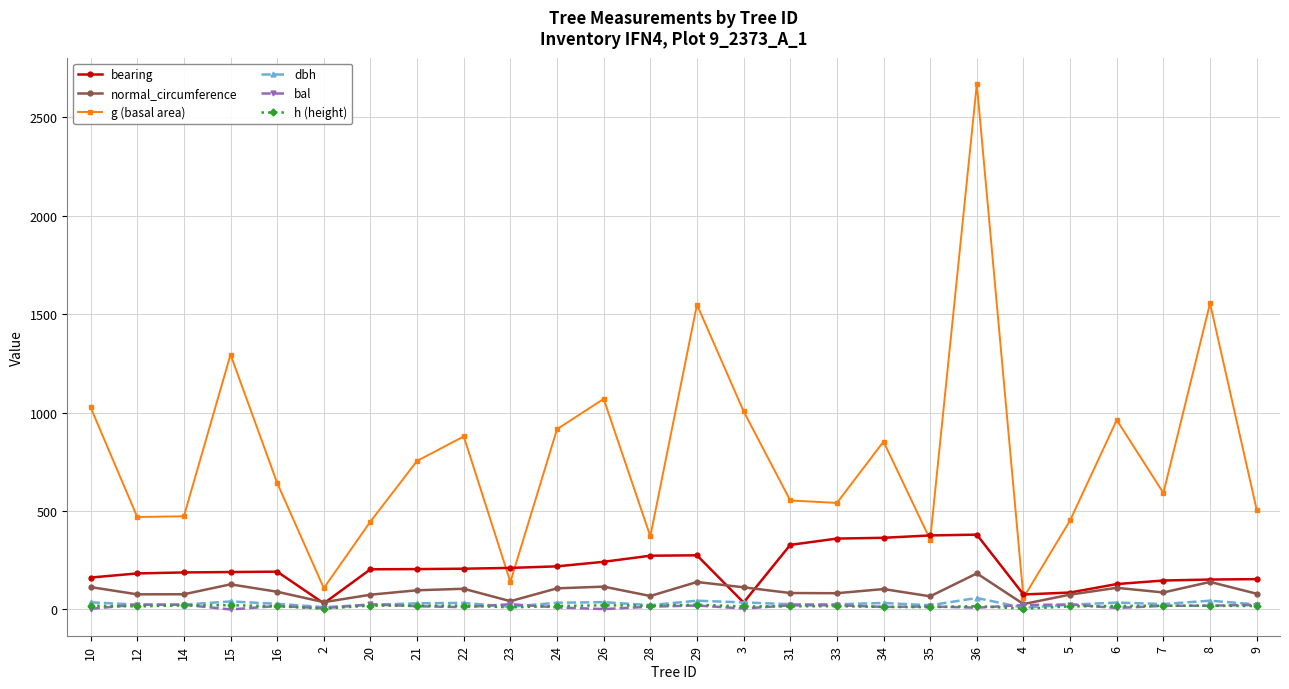

The value of h (height) at 3 is 15.3. True or false?

True